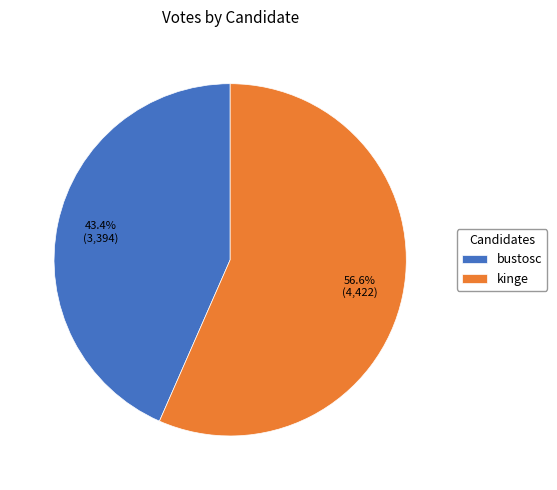

How many segments does this pie chart have?

2